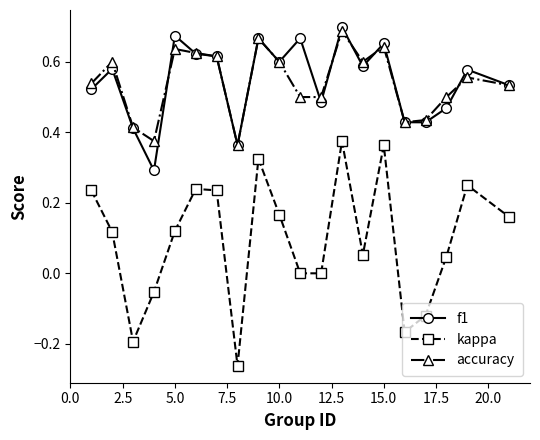

Which series has the widest spread of values?

kappa